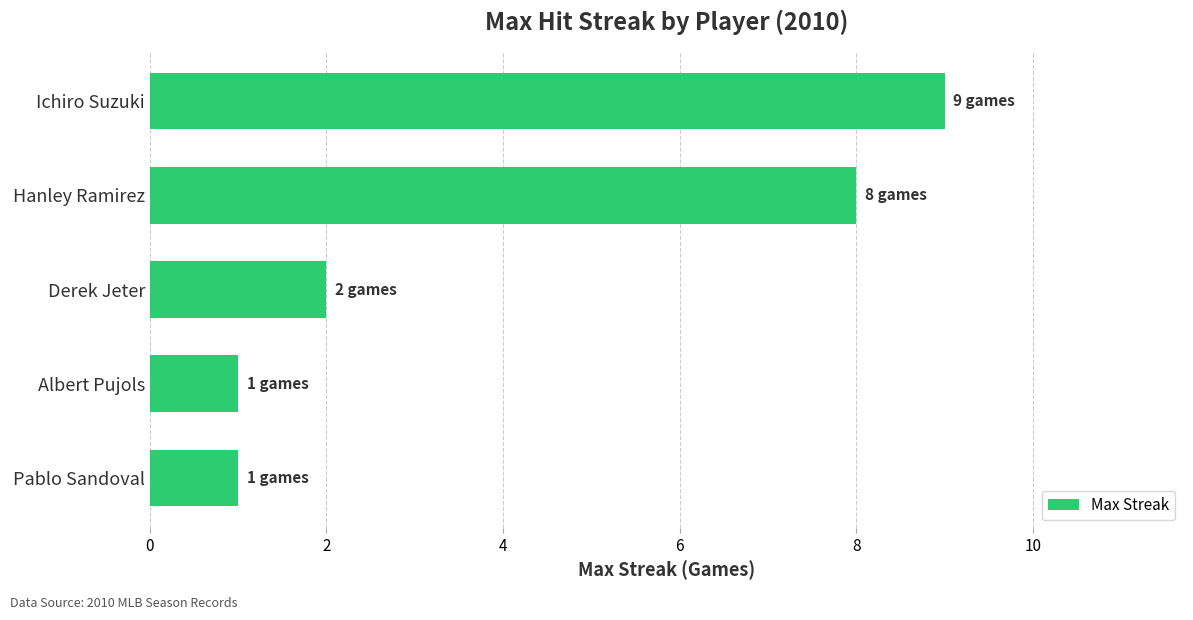

What is the label of the 2nd bar from the top?

Hanley Ramirez